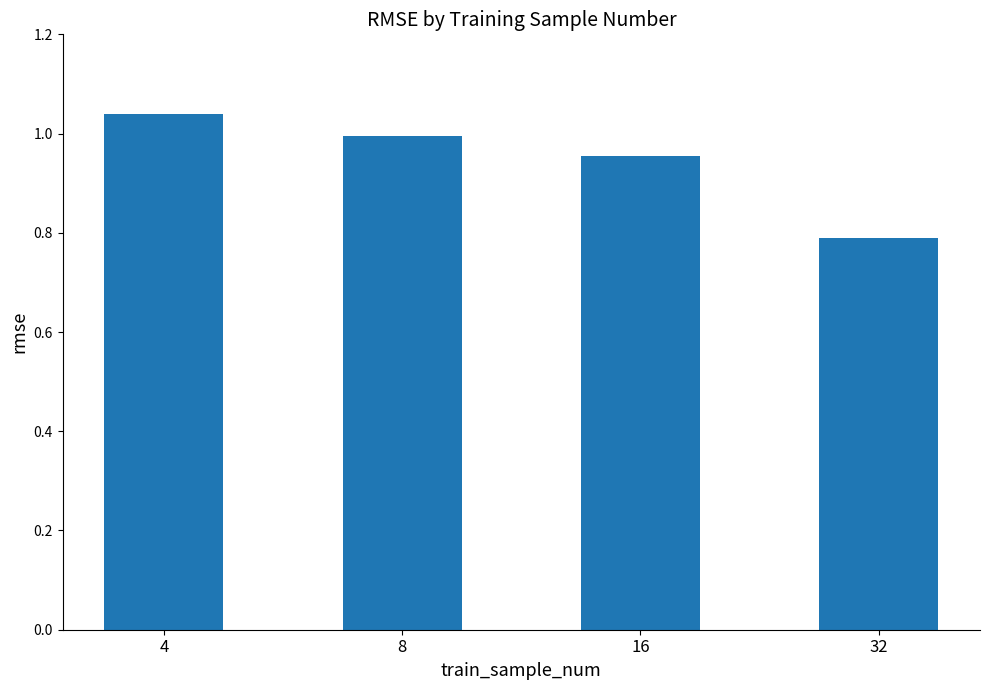

Between 4 and 16, which is larger?

4